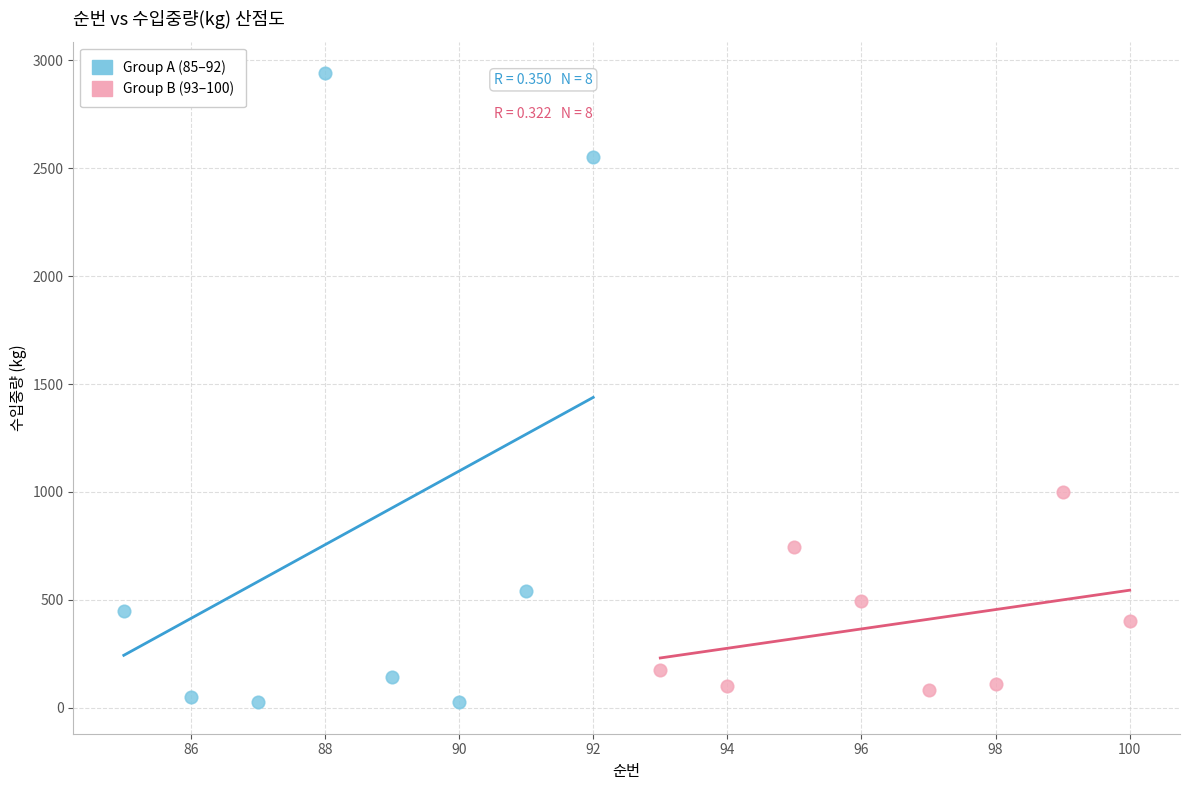

Which series reaches the maximum Y coordinate?

Group A (85–92)